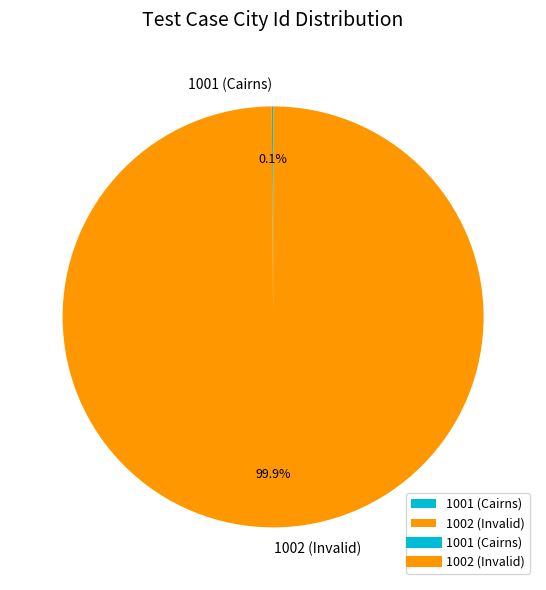

Which slice is the largest?

1002 (Invalid)